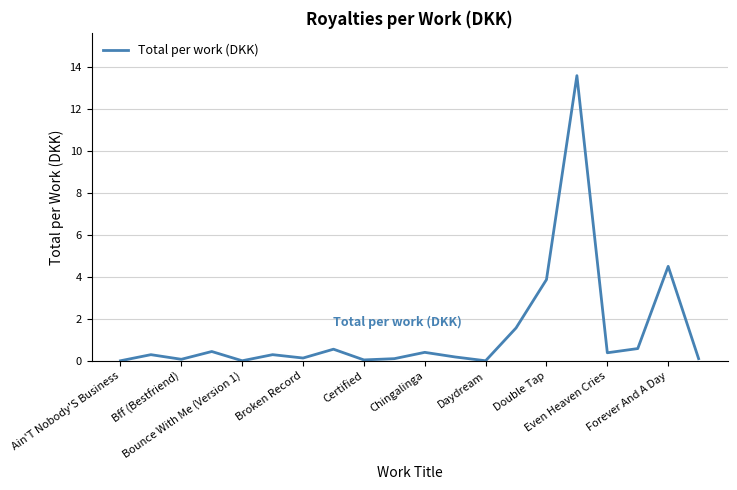

What is the maximum value shown in the chart?

13.6